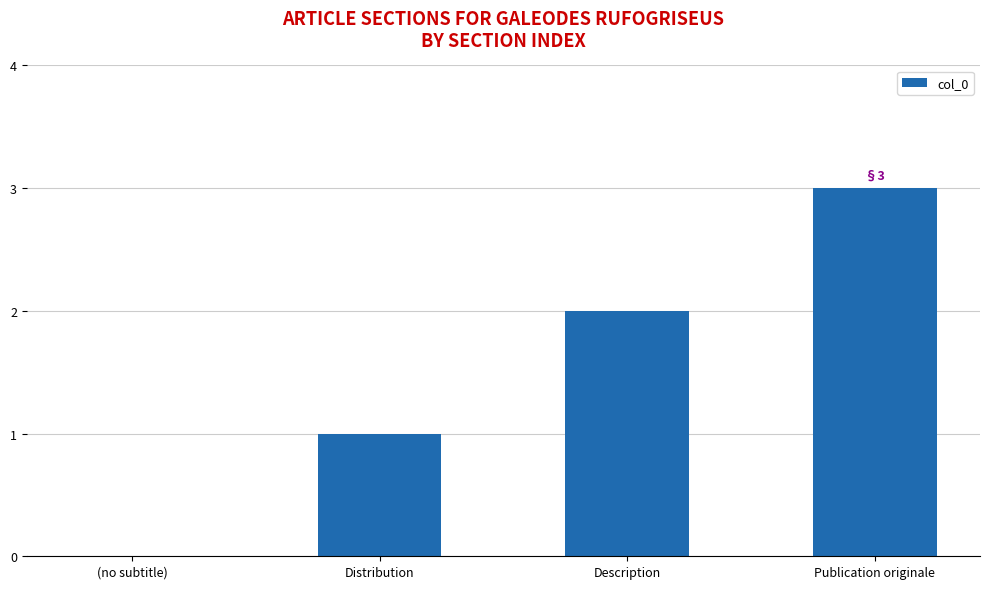

How many positive values are there?

3